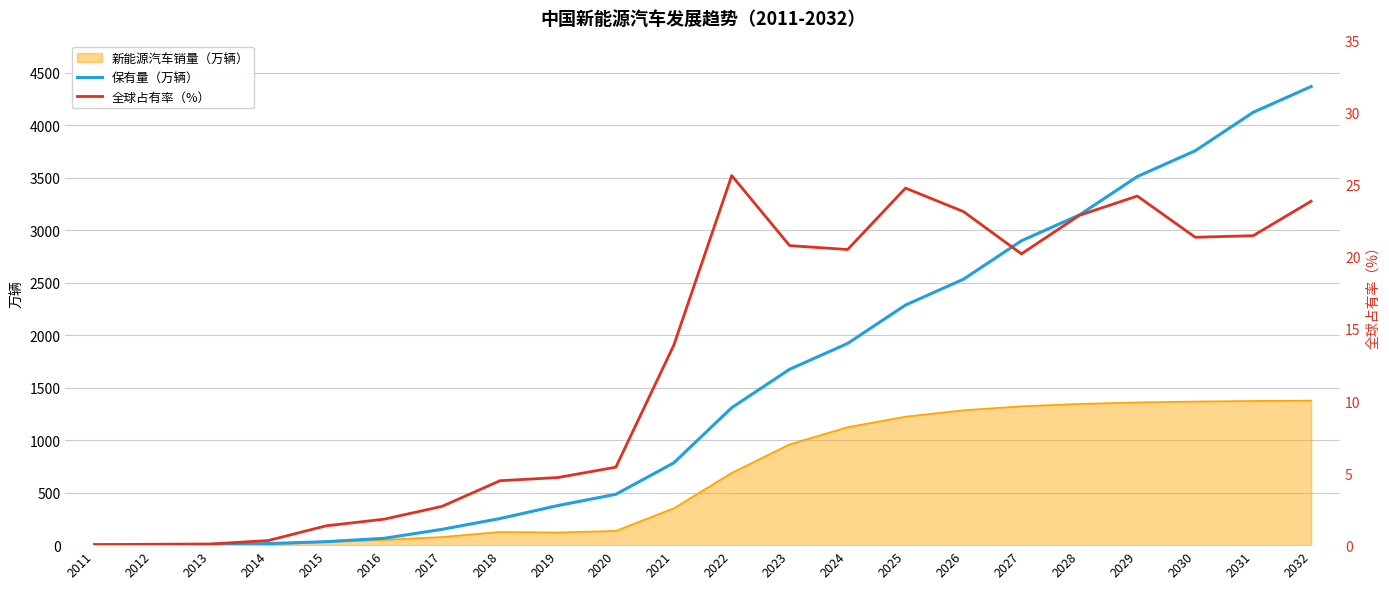

What is the difference between the maximum and minimum values in the 全球占有率（%） series?

25.6